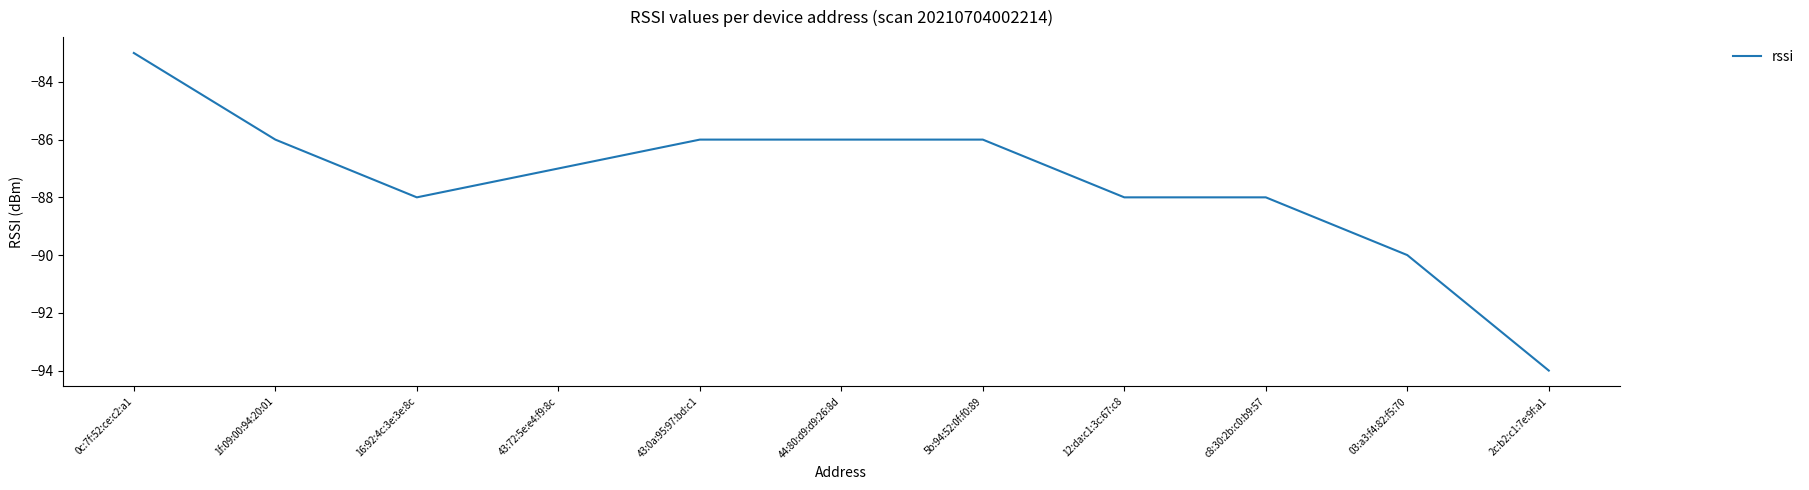

What is the average value?

-87